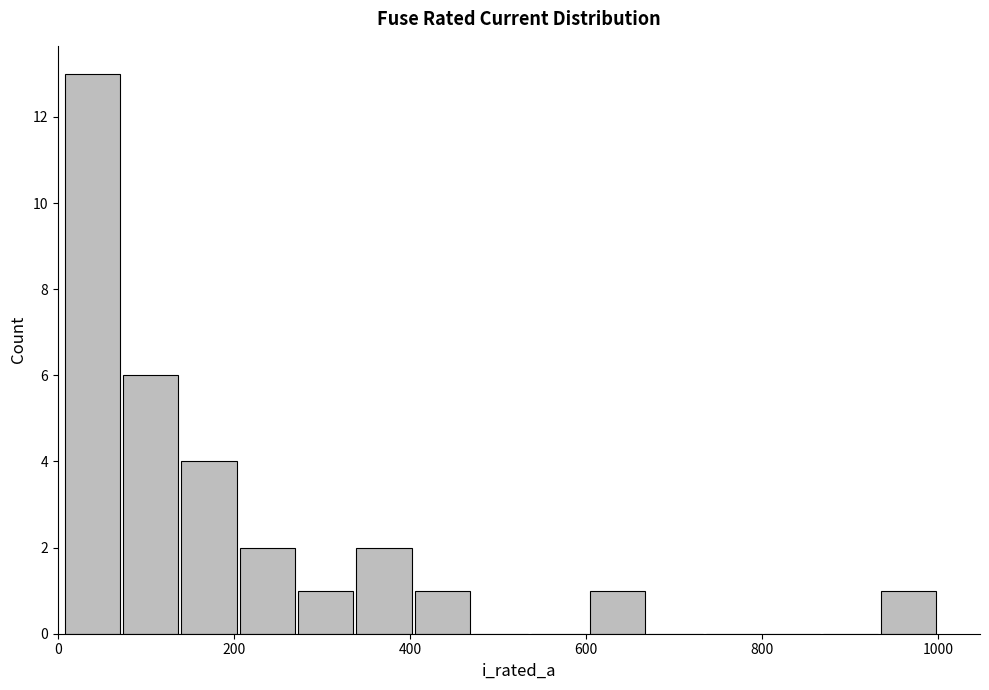

Read against the x-axis, roughly where is the centre of the tallest bar?

40